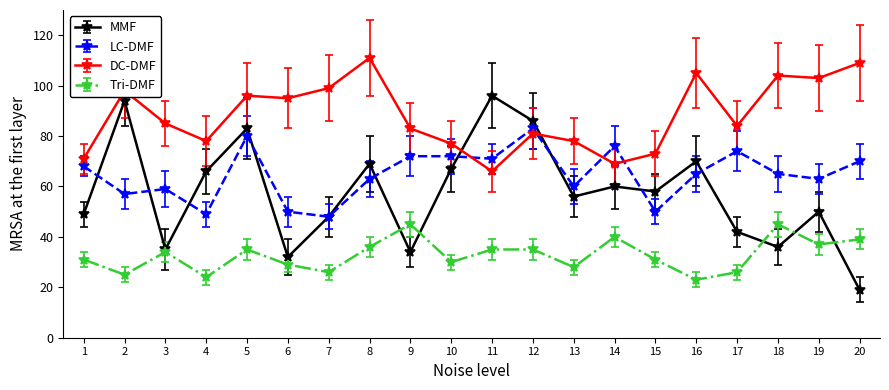

What is the approximate value of Tri-DMF at 3?

34